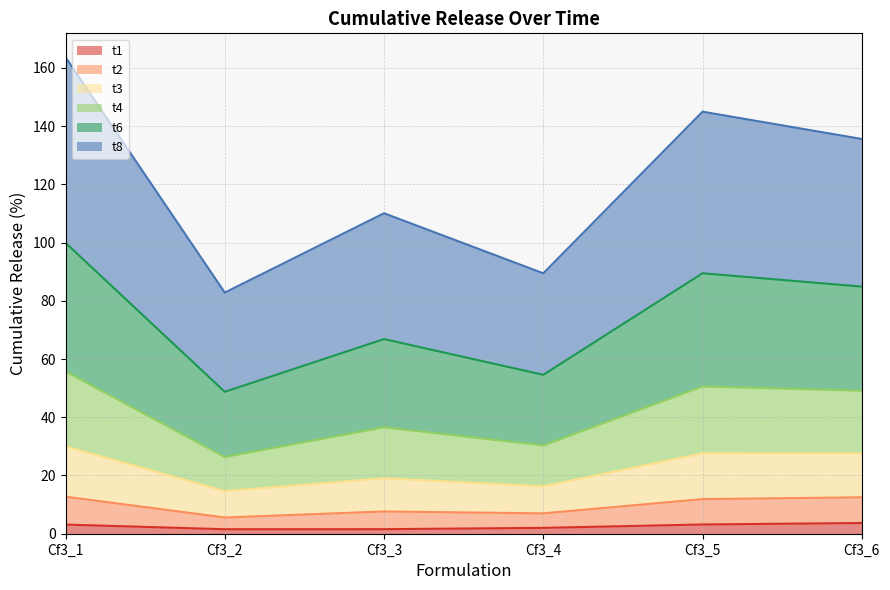

Which label corresponds to the largest value in the chart?

Cf3_1